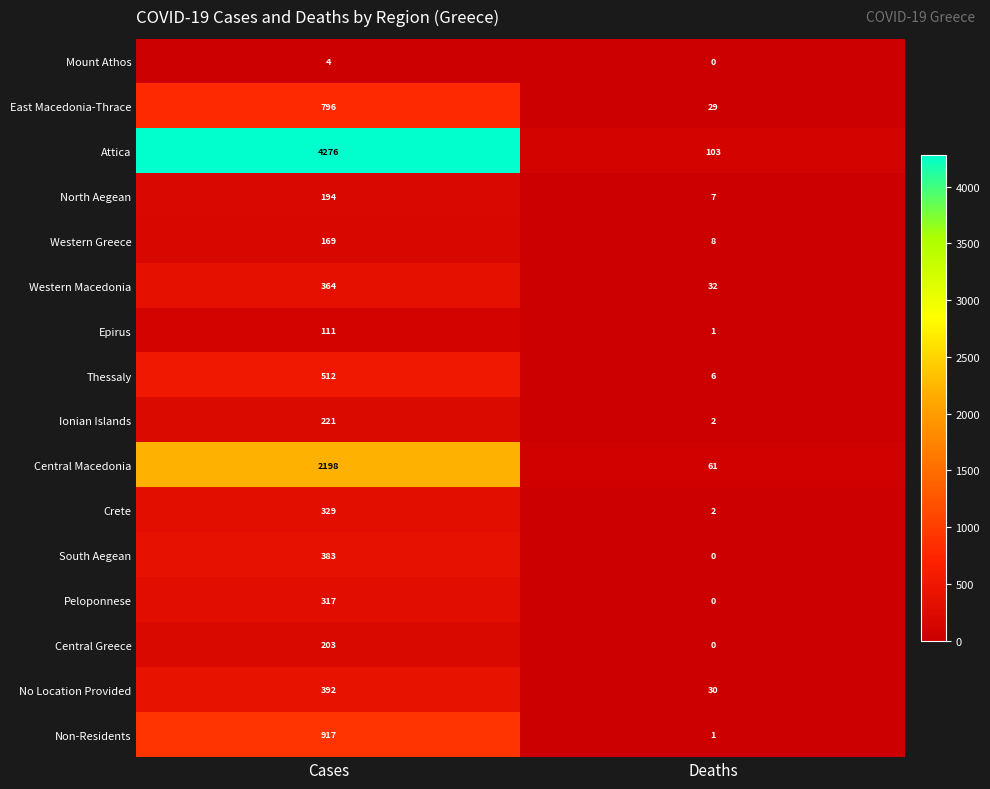

At how many categories does at least one series exceed 1664?

1